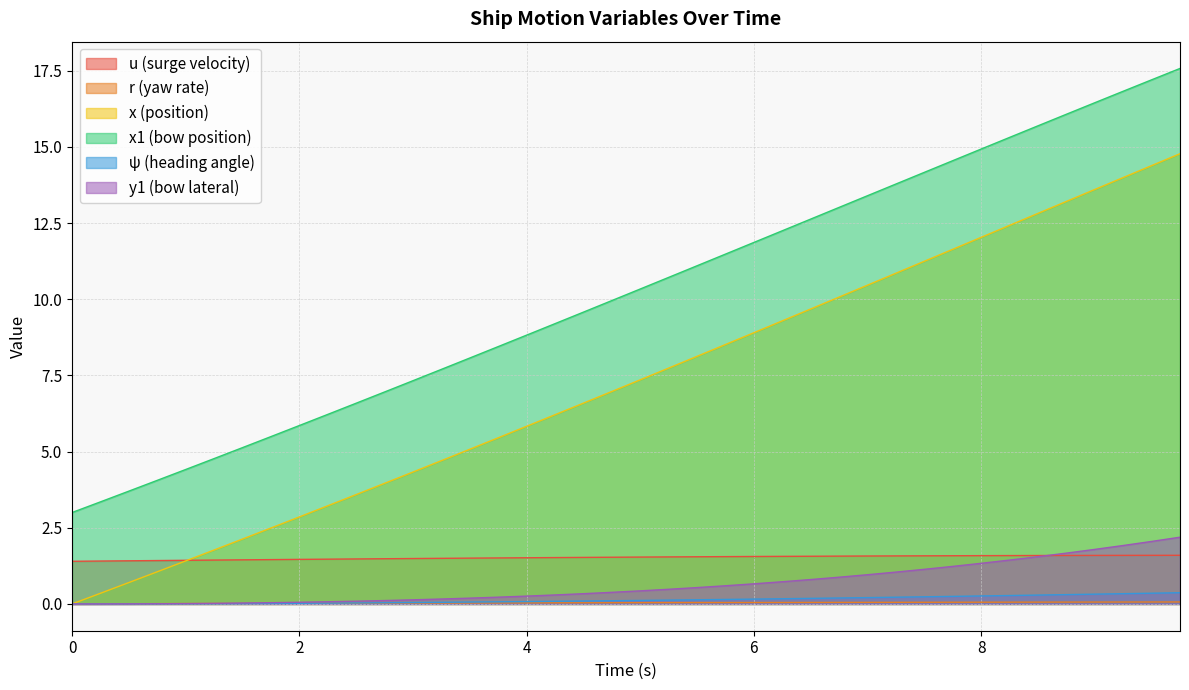

True or false: y1 and x cross at least once.

False